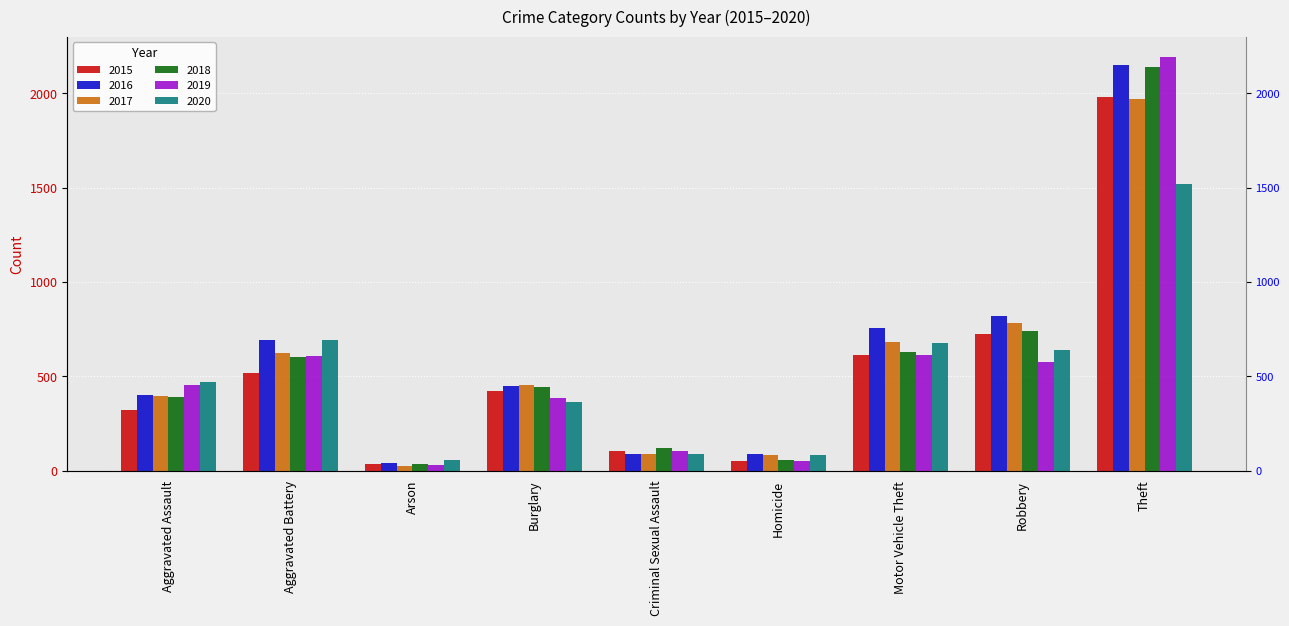

What is the total value across all series at Aggravated Battery?

3728